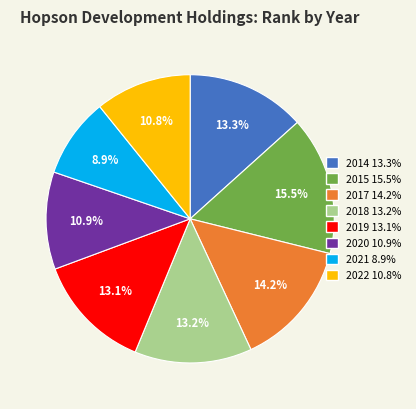

What percentage is the 2018 slice, to the nearest percent?

13%